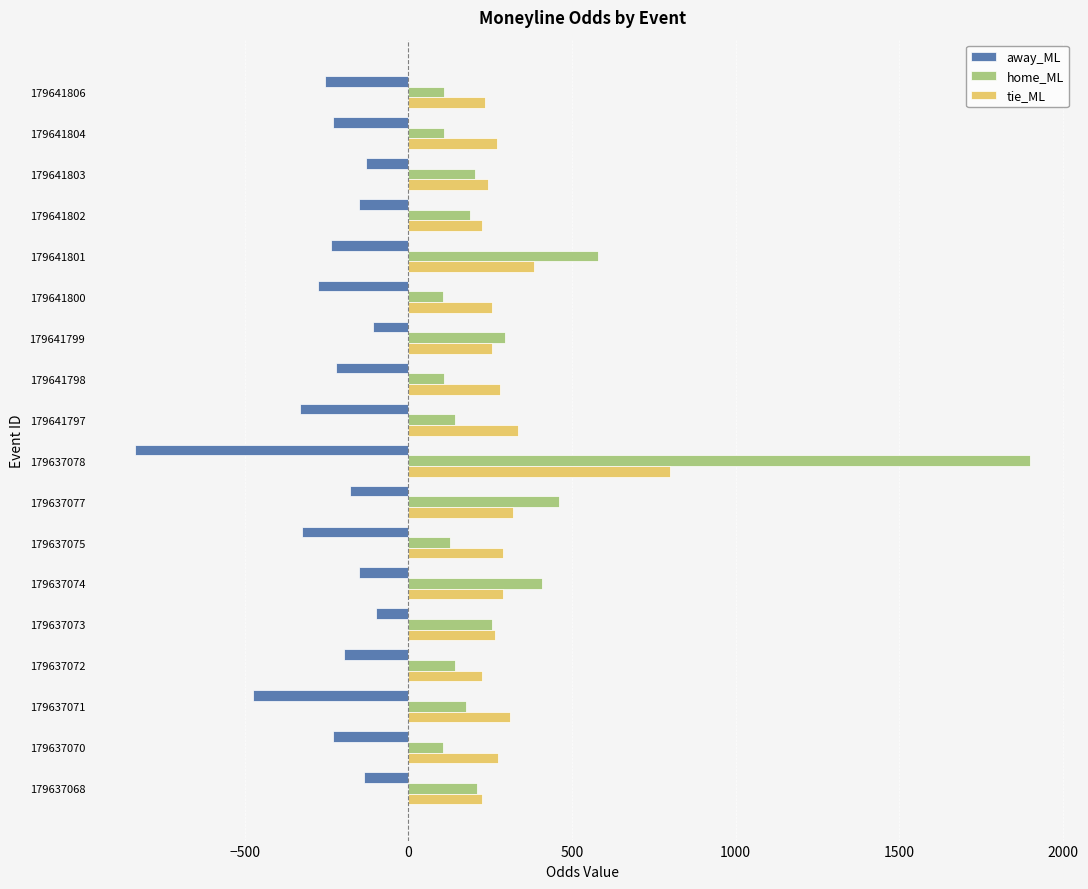

How many categories are shown in the chart?

18